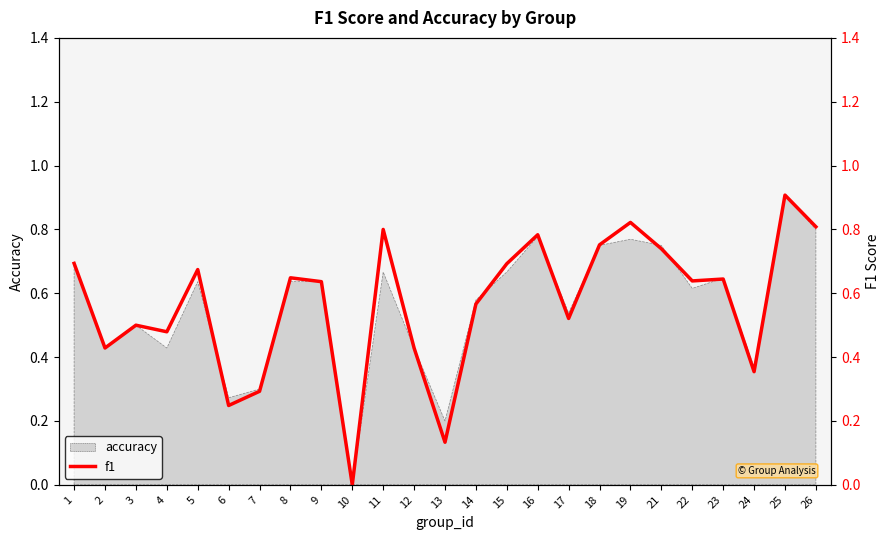

At which category does the chart reach its peak across all series?

25